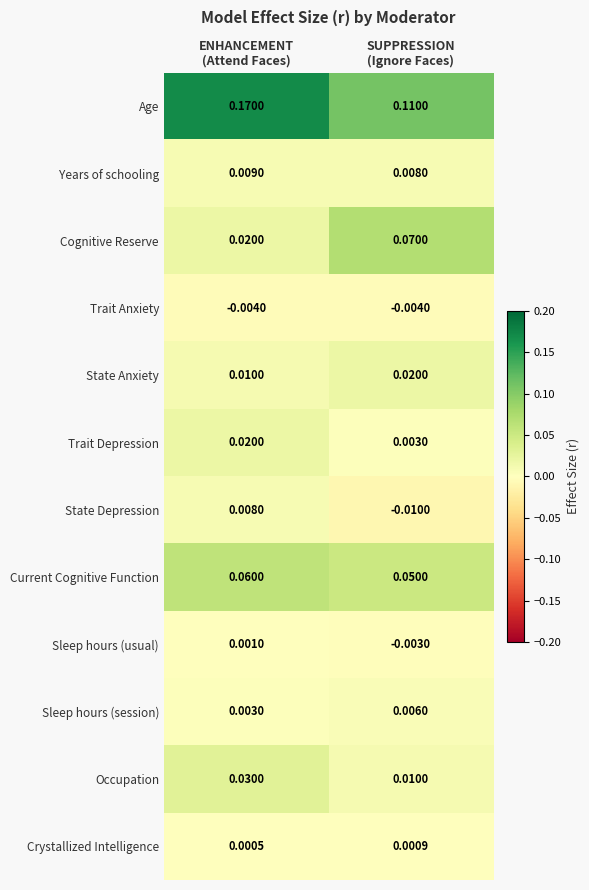

Which series has the largest range (max minus min)?

Age